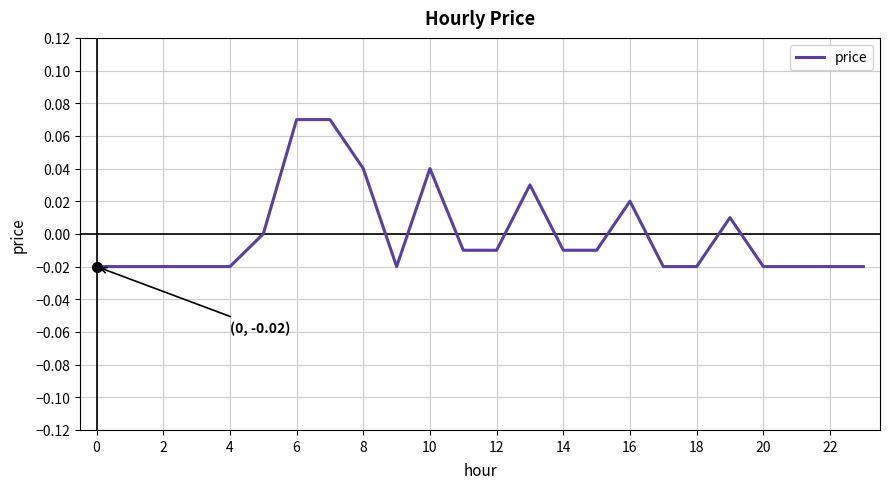

How many lines are shown in the chart?

1